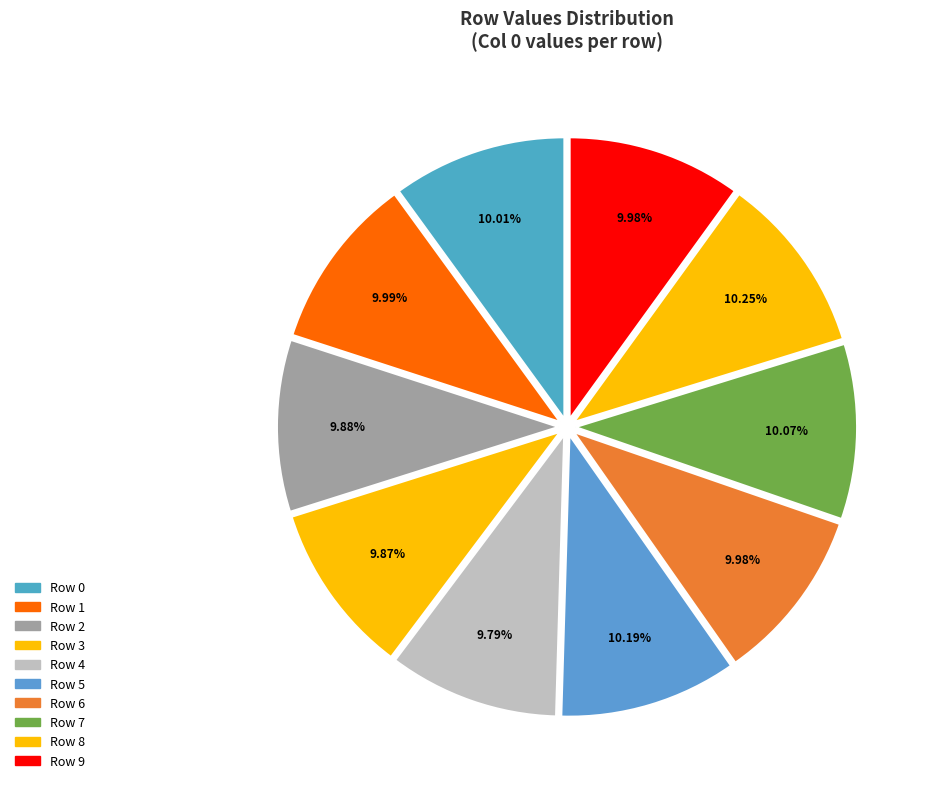

To the nearest percent, what is the average slice percentage?

10%